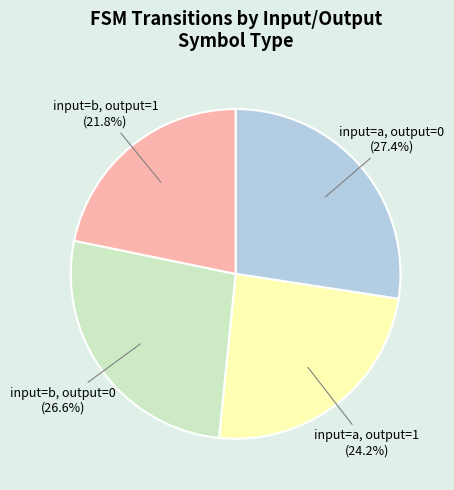

Is there any slice that represents more than half of the pie?

No